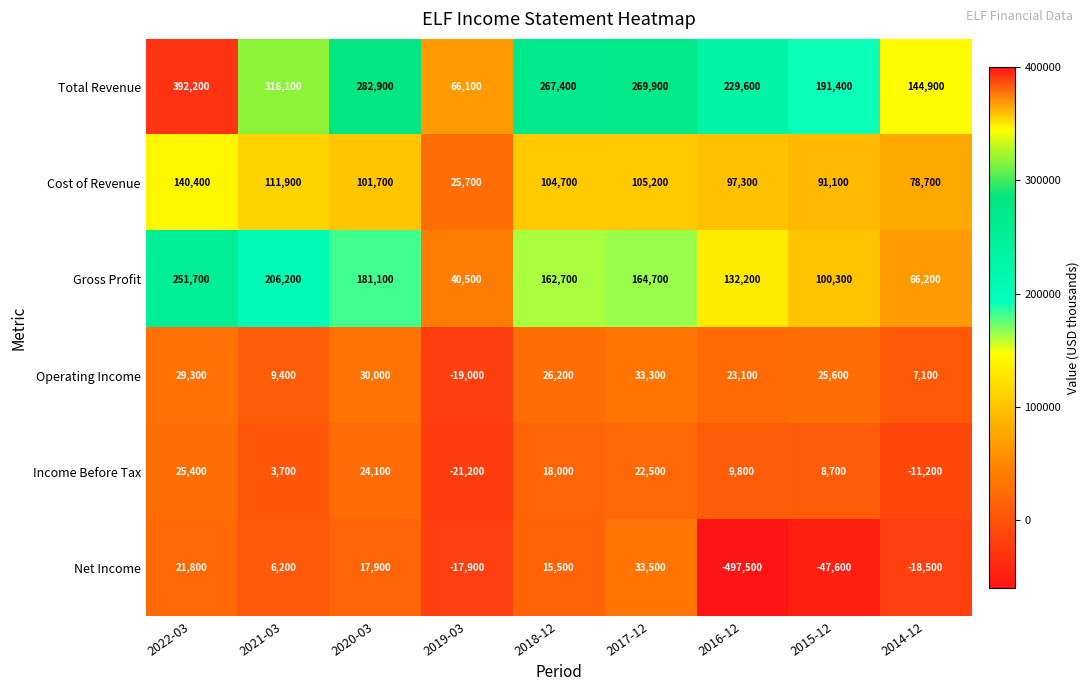

What is the maximum value shown in the chart?

392200